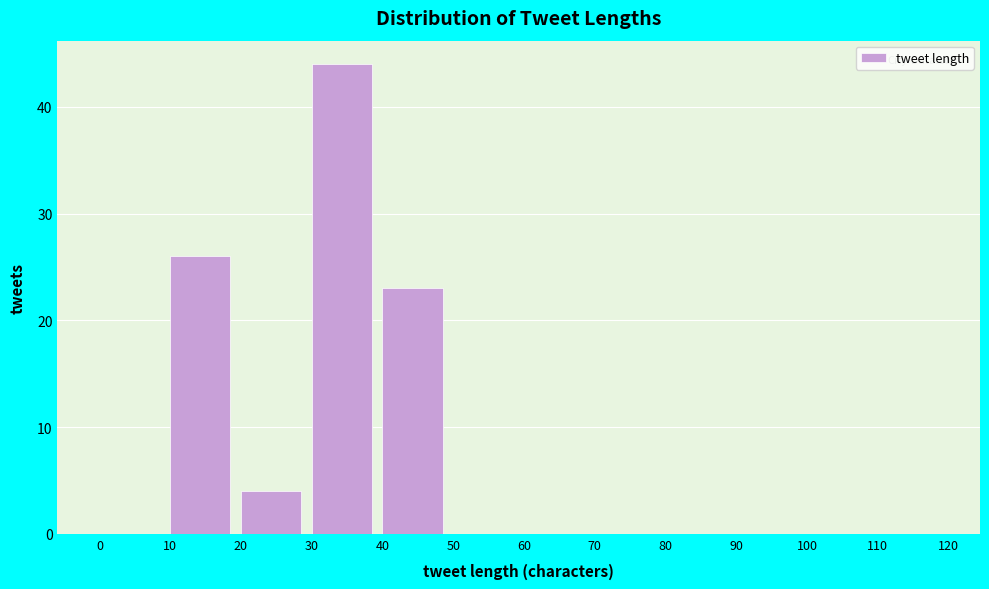

How tall is the bar that spans 30 to 40 on the x-axis? The values are not printed on the chart, so give them approximately, as read against the axis.

44